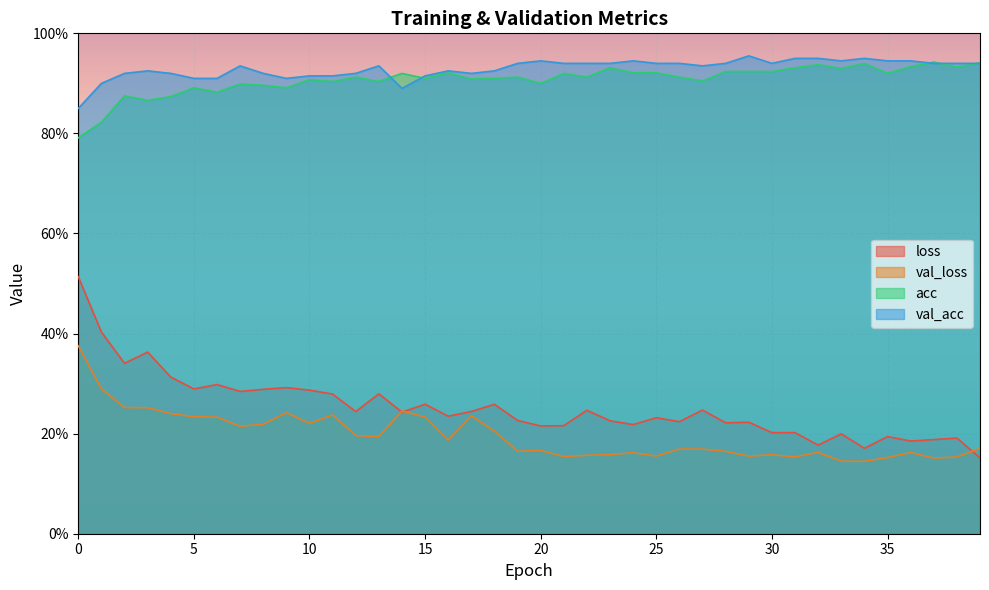

Reading left to right, transcribe all the data shown in this chart.

loss: 0.5	0.4	0.3	0.4	0.3	0.3	0.3	0.3	0.3	0.3	0.3	0.3	0.2	0.3	0.2	0.3	0.2	0.2	0.3	0.2	0.2	0.2	0.2	0.2	0.2	0.2	0.2	0.2	0.2	0.2	0.2	0.2	0.2	0.2	0.2	0.2	0.2	0.2	0.2	0.2
val_loss: 0.4	0.3	0.3	0.3	0.2	0.2	0.2	0.2	0.2	0.2	0.2	0.2	0.2	0.2	0.2	0.2	0.2	0.2	0.2	0.2	0.2	0.2	0.2	0.2	0.2	0.2	0.2	0.2	0.2	0.2	0.2	0.2	0.2	0.1	0.1	0.2	0.2	0.2	0.2	0.2
acc: 0.8	0.8	0.9	0.9	0.9	0.9	0.9	0.9	0.9	0.9	0.9	0.9	0.9	0.9	0.9	0.9	0.9	0.9	0.9	0.9	0.9	0.9	0.9	0.9	0.9	0.9	0.9	0.9	0.9	0.9	0.9	0.9	0.9	0.9	0.9	0.9	0.9	0.9	0.9	0.9
val_acc: 0.8	0.9	0.9	0.9	0.9	0.9	0.9	0.9	0.9	0.9	0.9	0.9	0.9	0.9	0.9	0.9	0.9	0.9	0.9	0.9	0.9	0.9	0.9	0.9	0.9	0.9	0.9	0.9	0.9	1.0	0.9	0.9	0.9	0.9	0.9	0.9	0.9	0.9	0.9	0.9